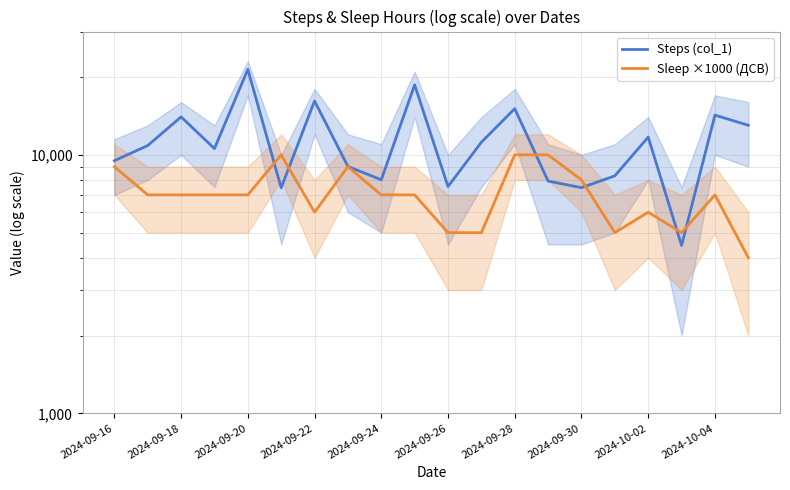

The value of Sleep ×1000 (ДСВ) at 2024-09-26 is 5000. True or false?

True